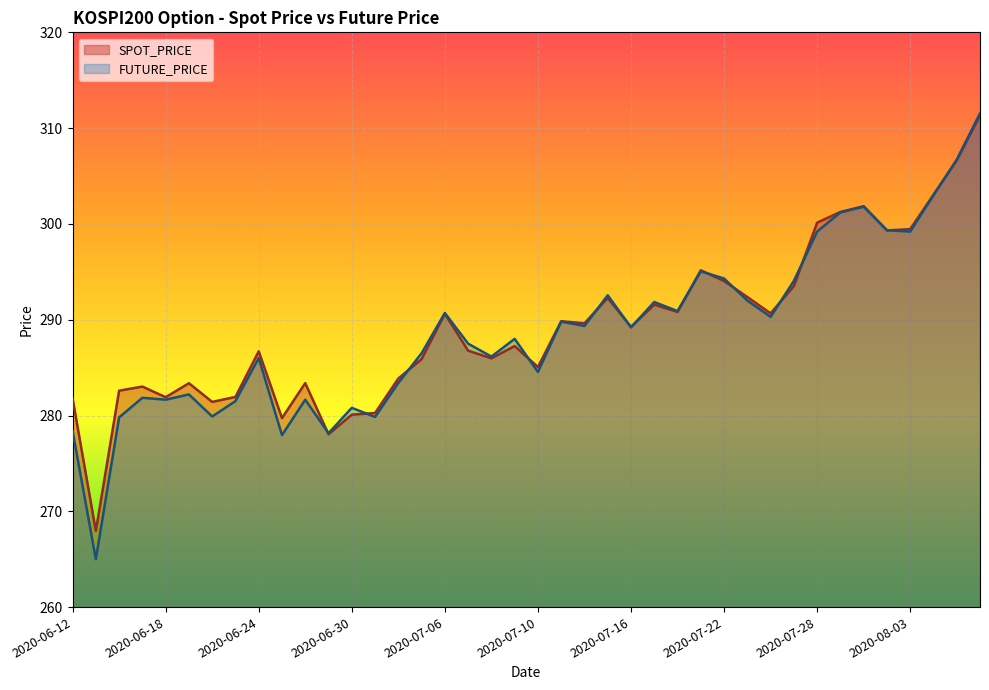

At which label does SPOT_PRICE first exceed 289?

2020-07-06